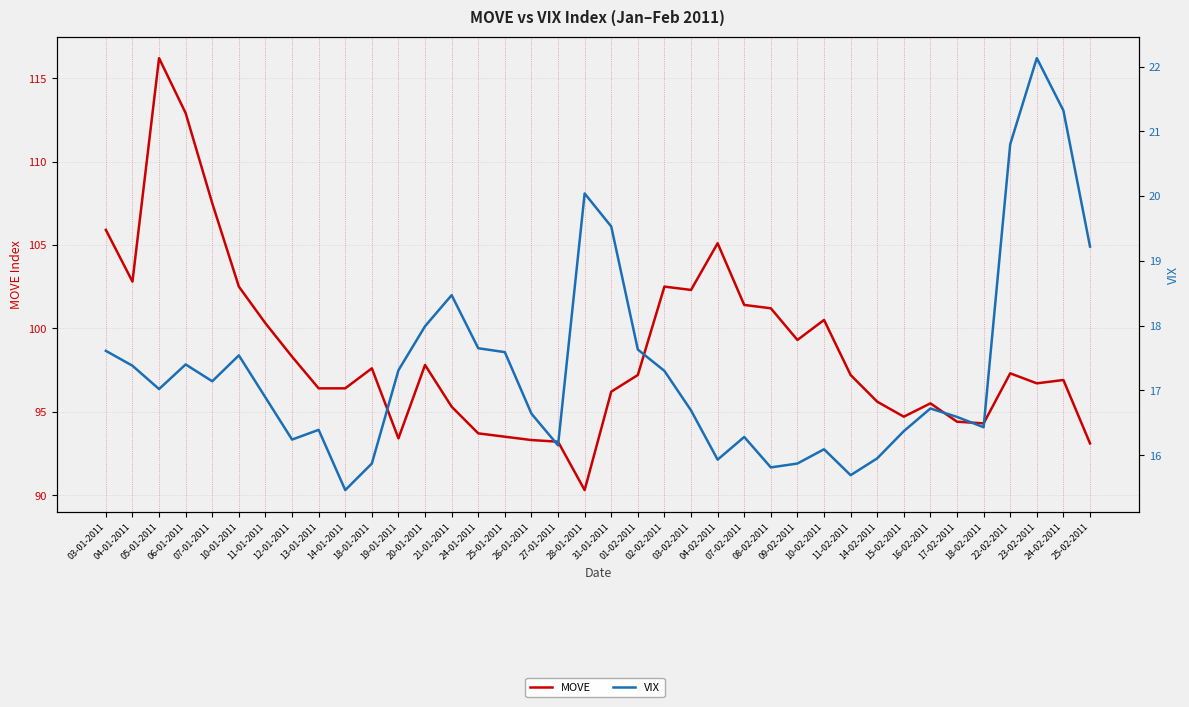

At which label does VIX first exceed 17?

03-01-2011